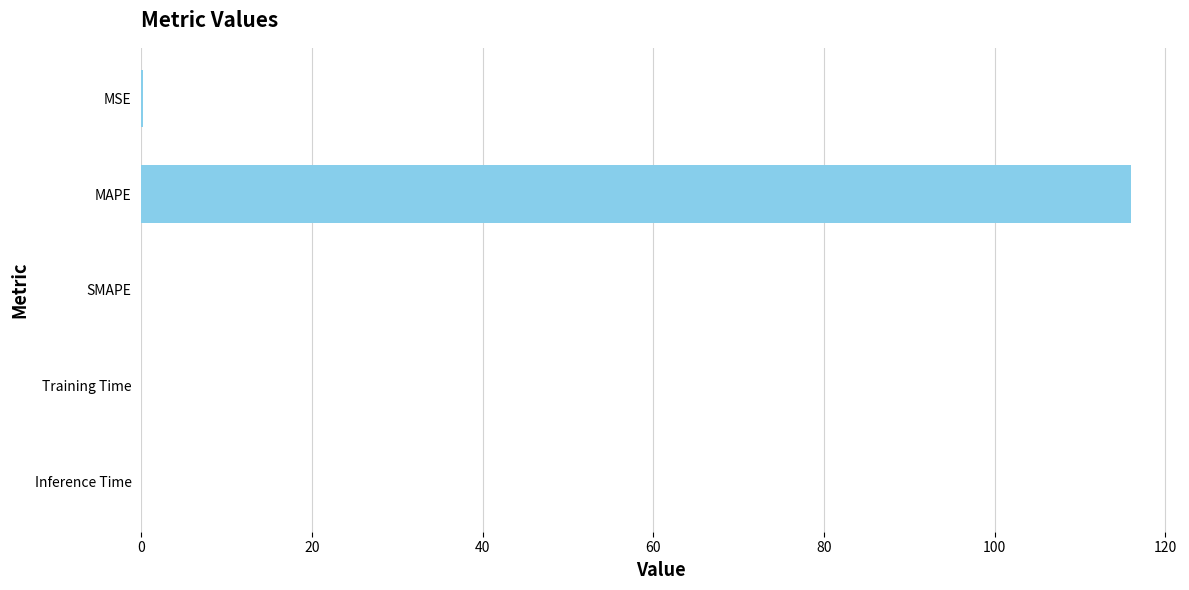

Which label corresponds to the largest value in the chart?

MAPE